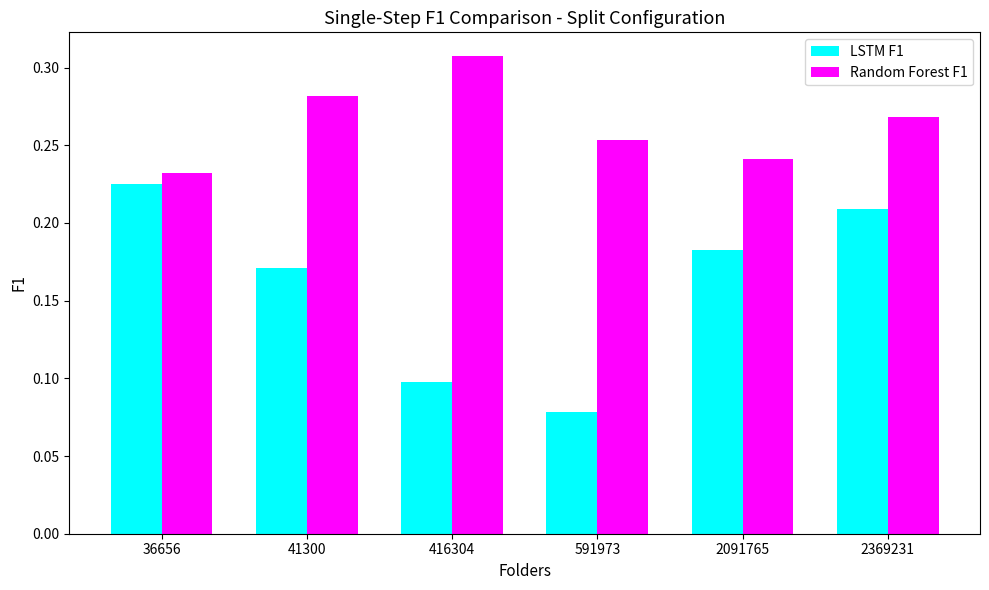

Which category has the lowest value across all series?

591973